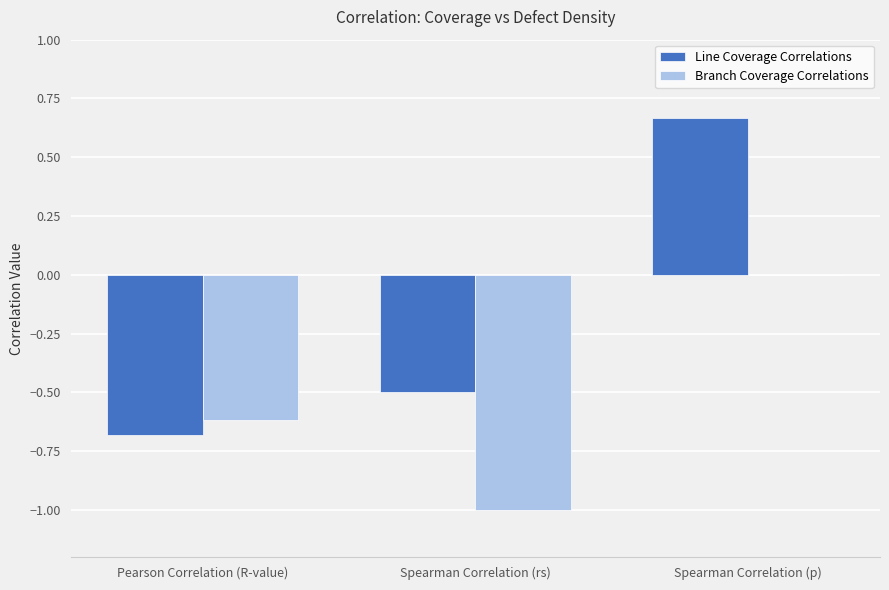

What is the difference between the Line Coverage Correlations values at Spearman Correlation (rs) and Pearson Correlation (R-value)?

0.2